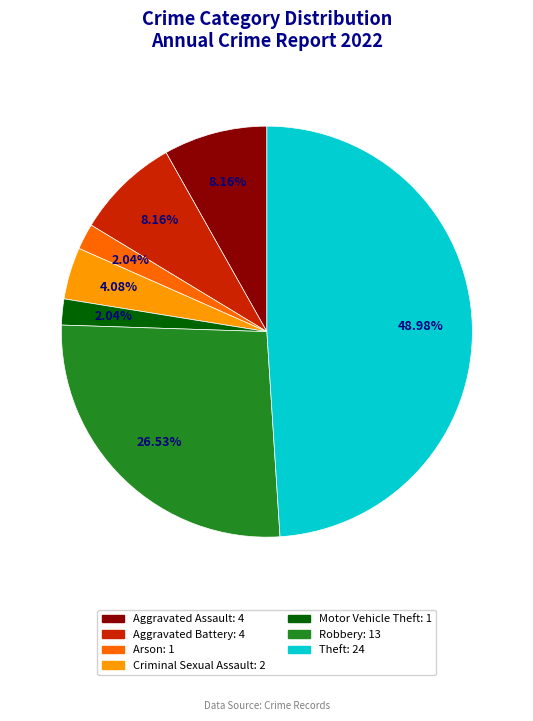

Is there any slice that represents more than half of the pie?

No